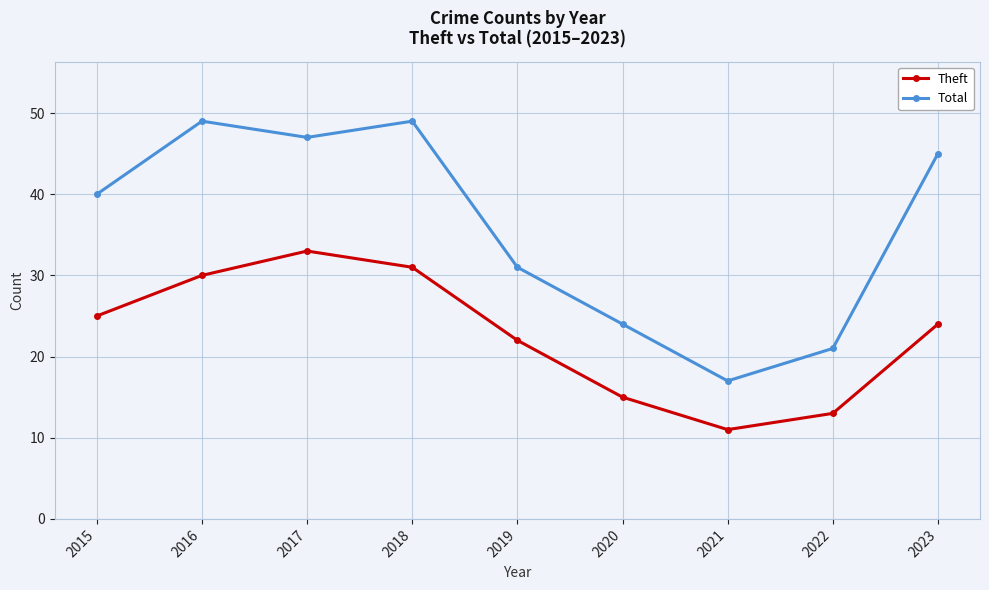

How many data points in Total are less than 40?

4